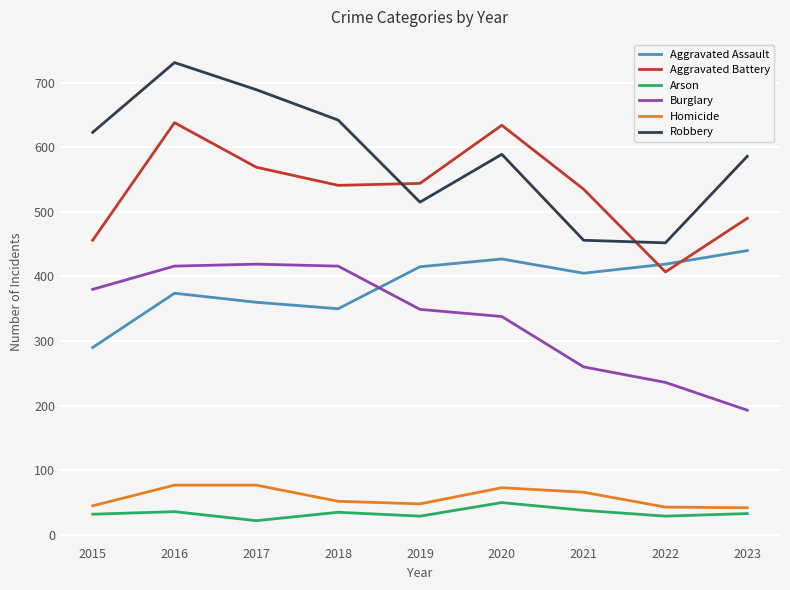

How many series are shown in this chart?

6